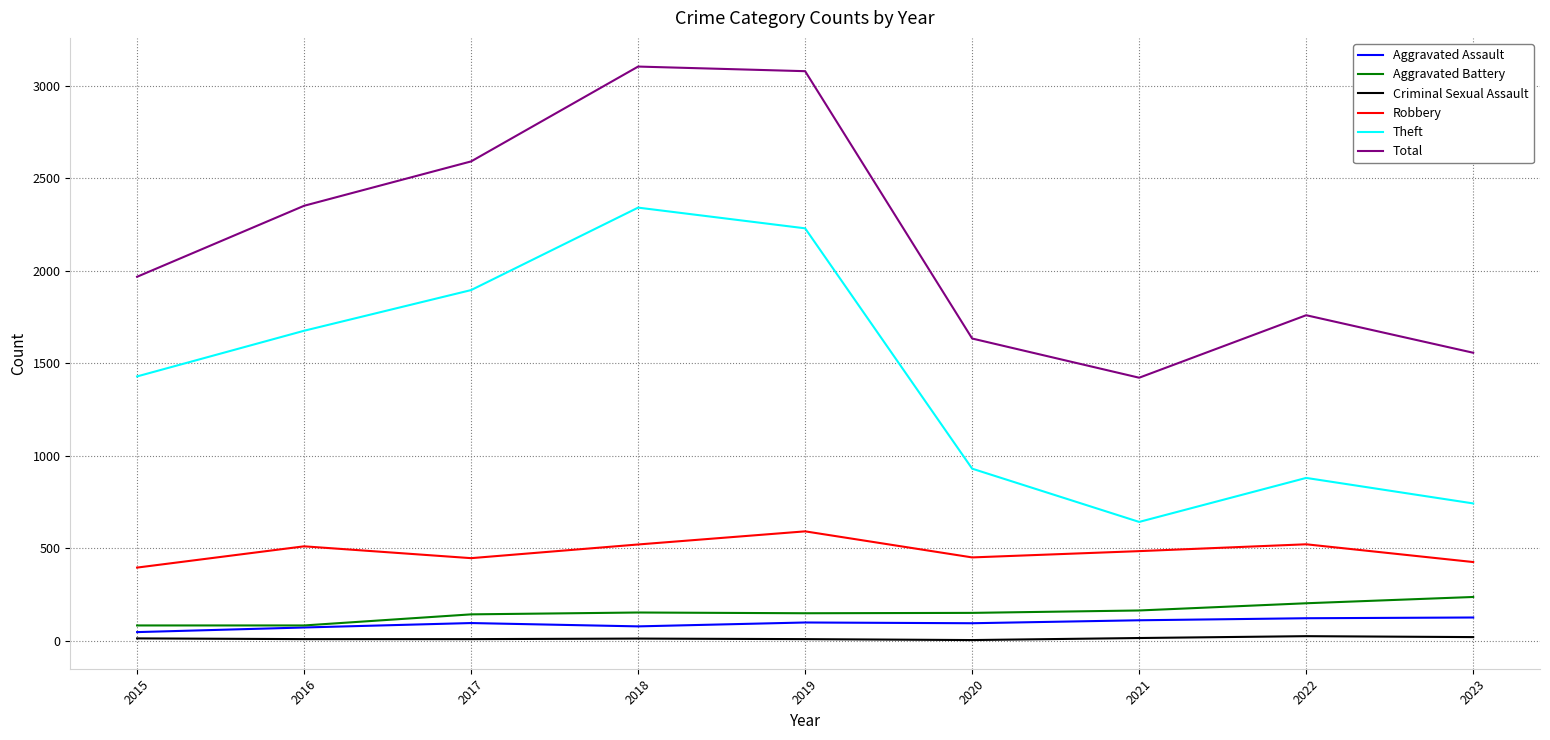

Is it true that Total equals 1629 at 2017?

False